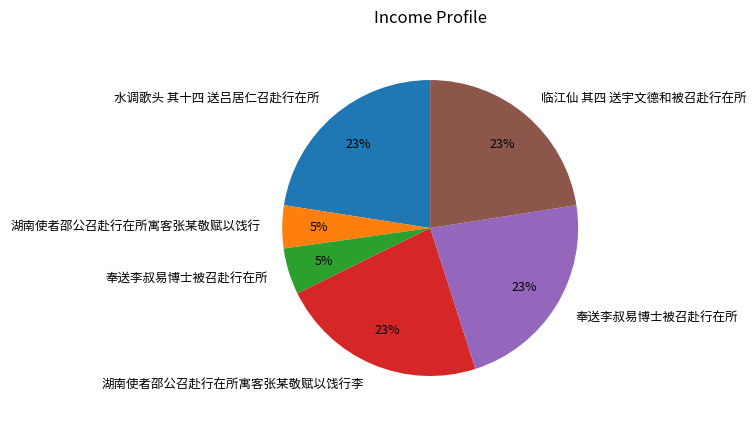

Is there a majority slice in this chart?

No